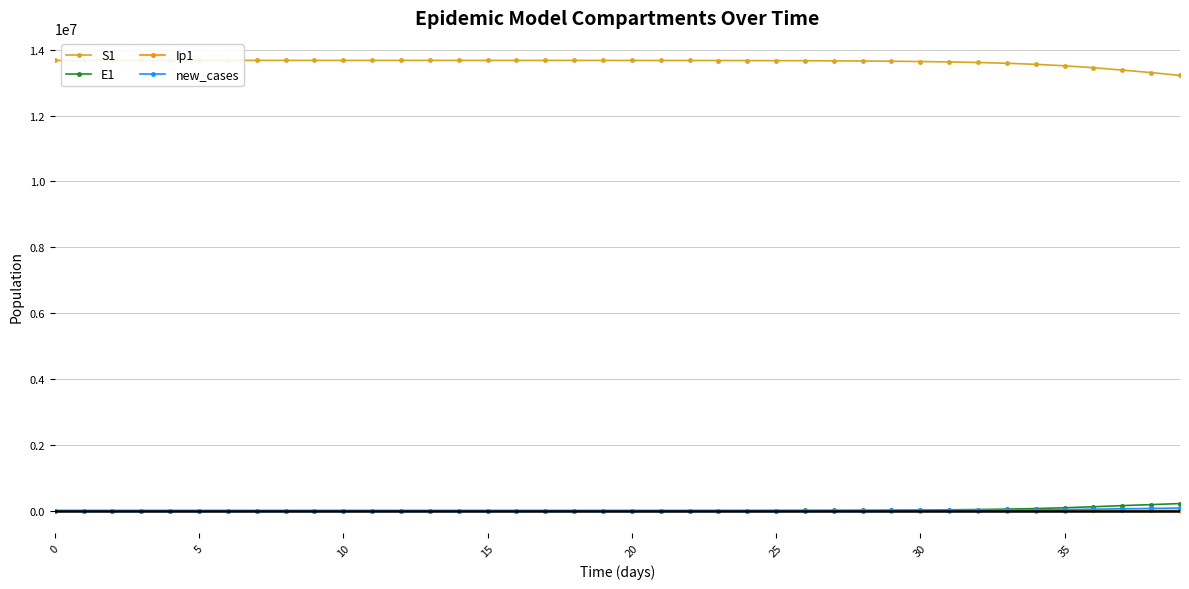

What is the greatest value displayed?

13678500.0